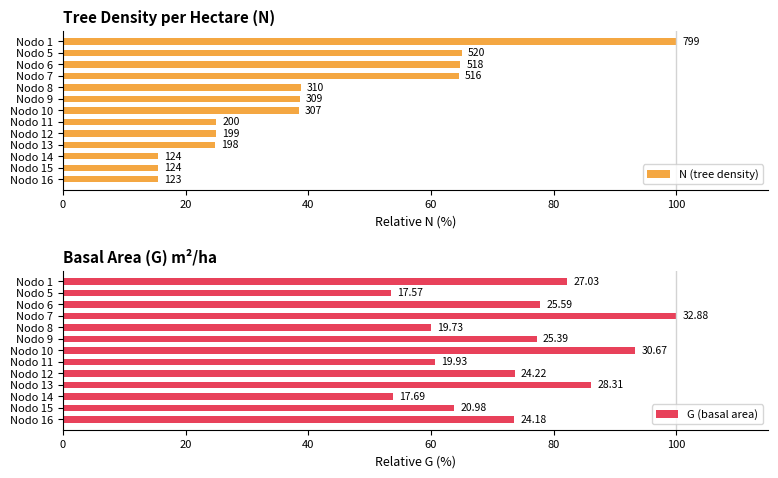

What is the maximum value for N (tree density)?

100.0